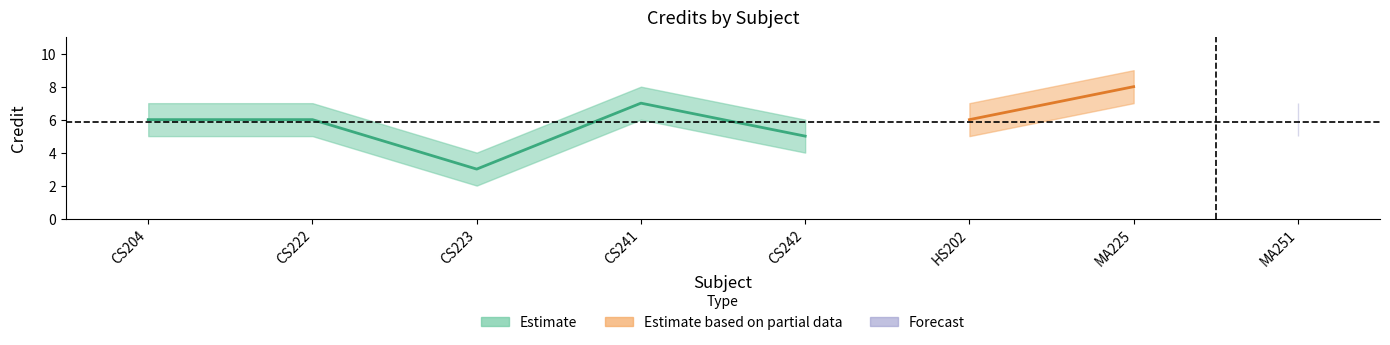

List the labels in order of value, smallest first.

3, 5, 1, 2, 6, 8, 4, 7